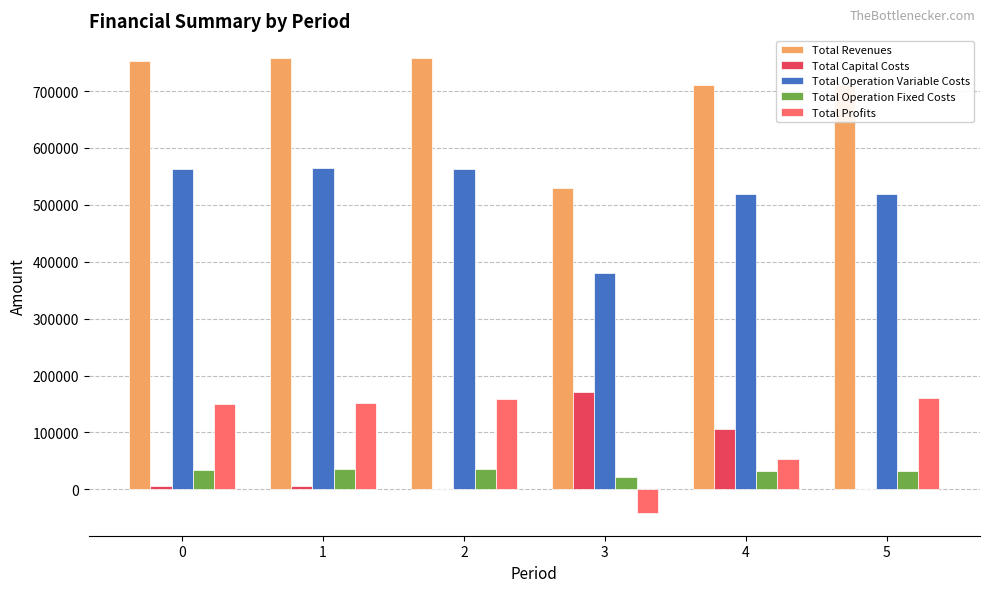

What is the greatest value displayed?

757993.5